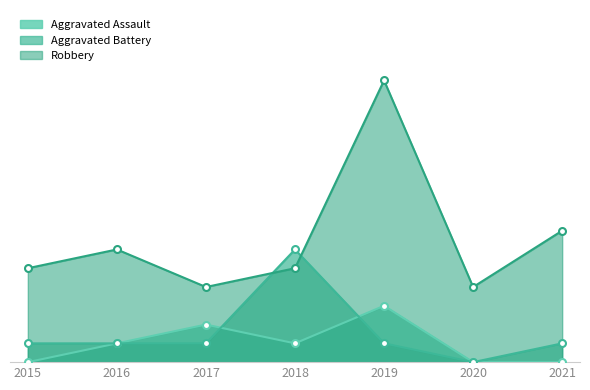

Reading right to left, transcribe all the data shown in this chart.

Aggravated Assault: 0	0	3	1	2	1	0
Aggravated Battery: 1	0	1	6	1	1	1
Robbery: 7	4	15	5	4	6	5